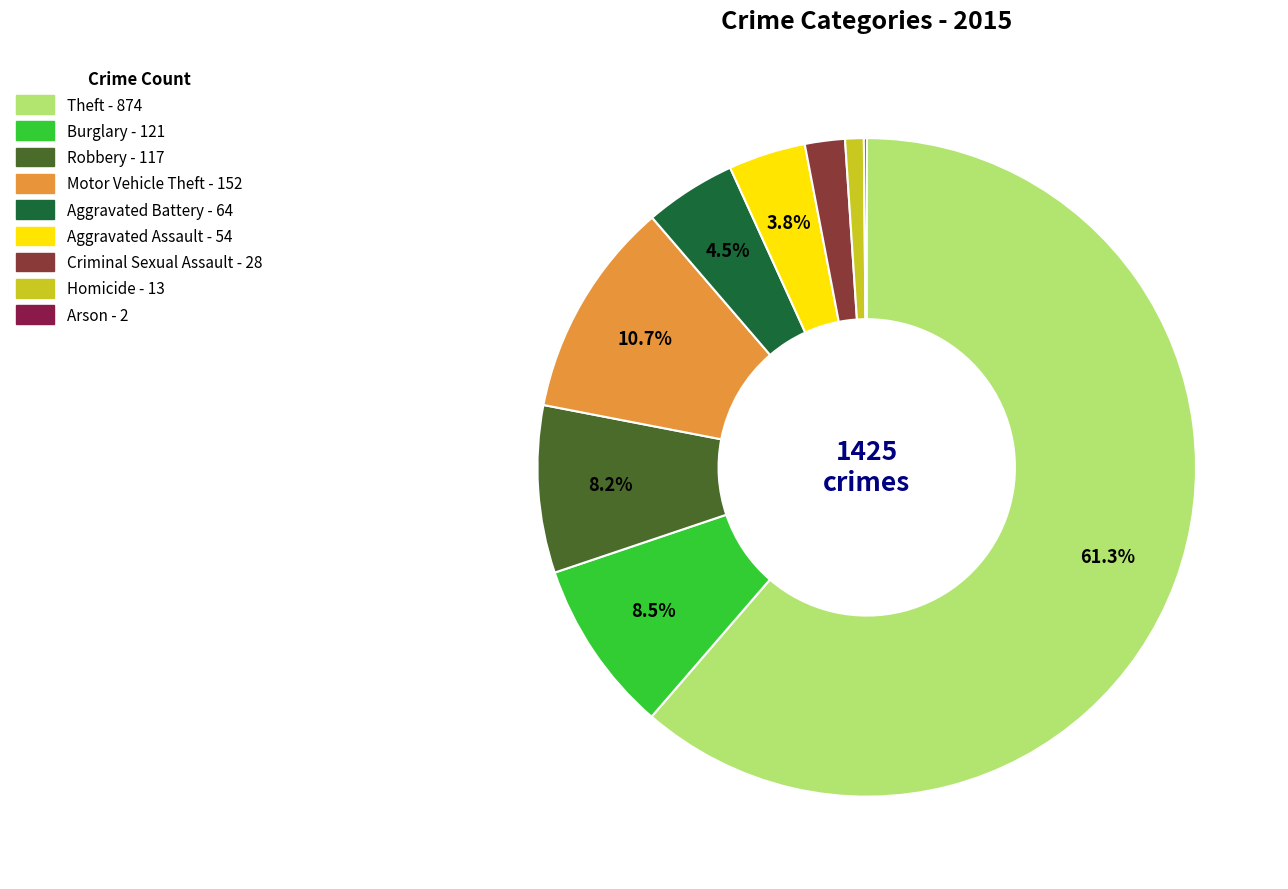

What is the largest slice in the pie chart?

Theft